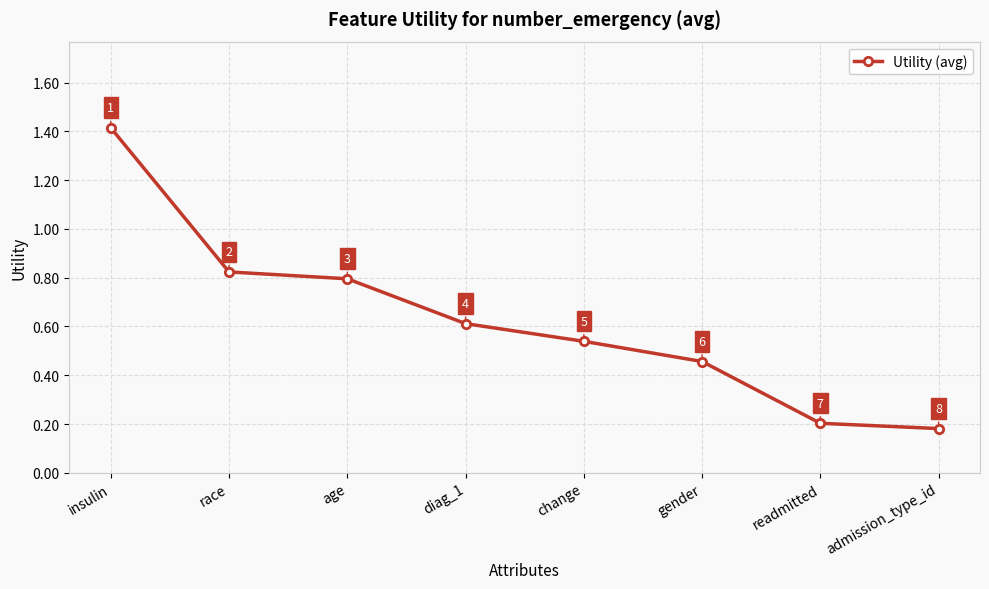

What is the label of the 7th point from the left?

readmitted